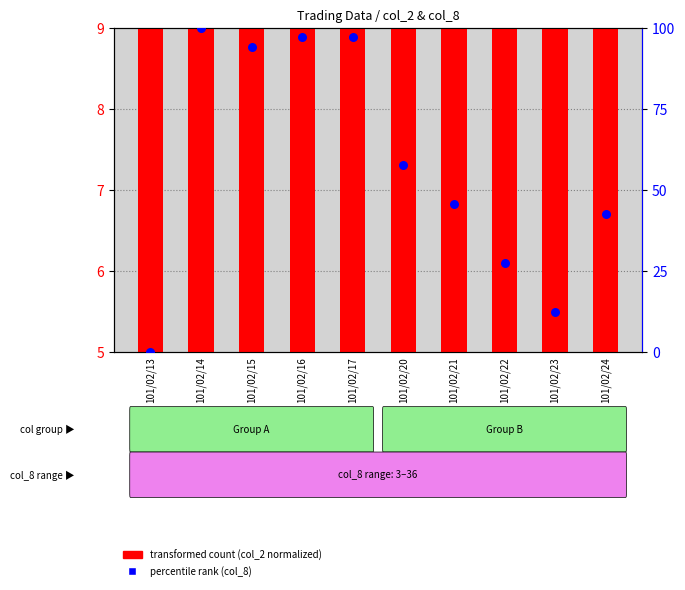

Which series has the widest spread of Y values?

percentile rank within the sample